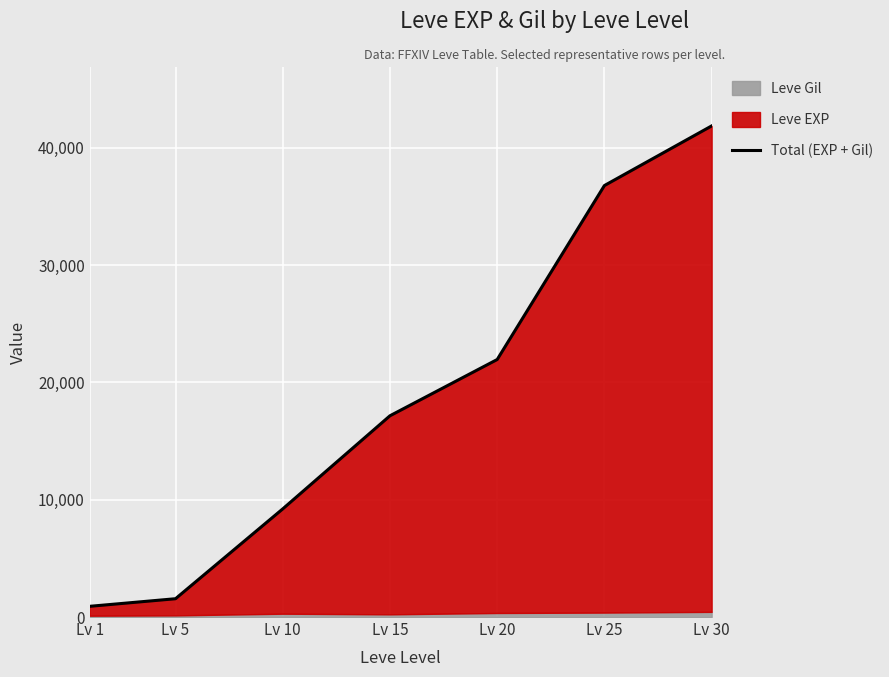

Reading left to right, list all the values displayed in this chart.

913	1560	9214	17150	21944	36769	41850